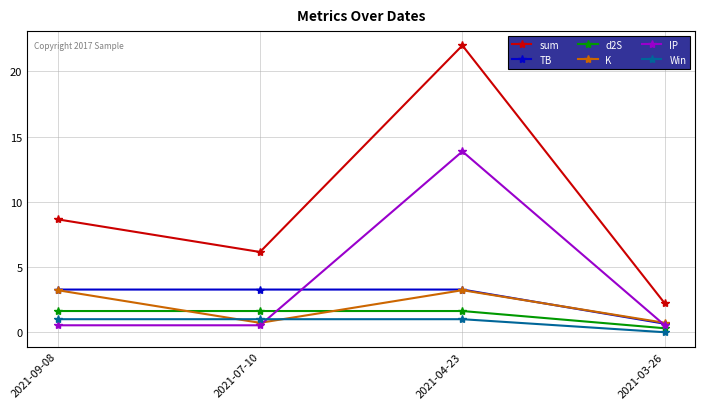

What value does the TB series have at 2021-07-10?

3.3